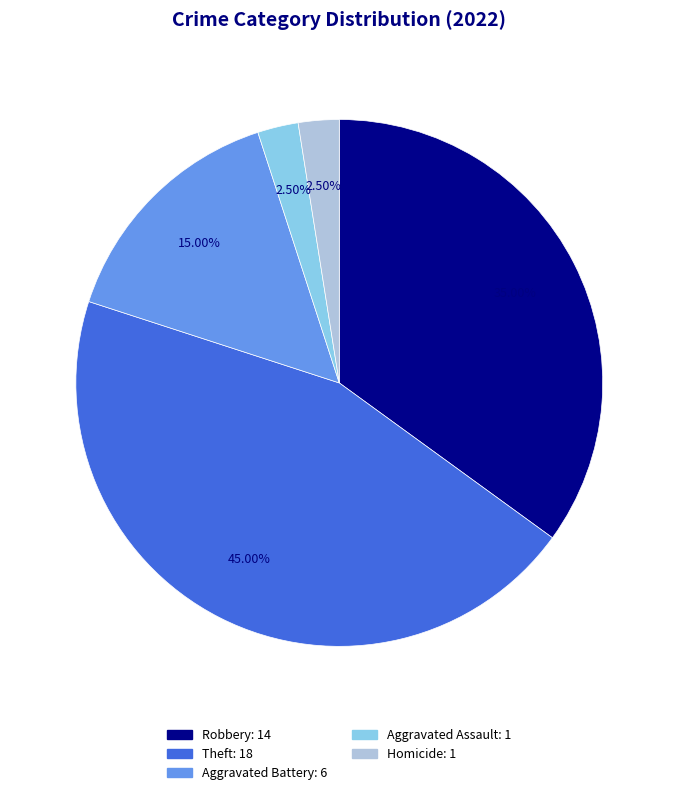

How many slices are in this pie chart?

5